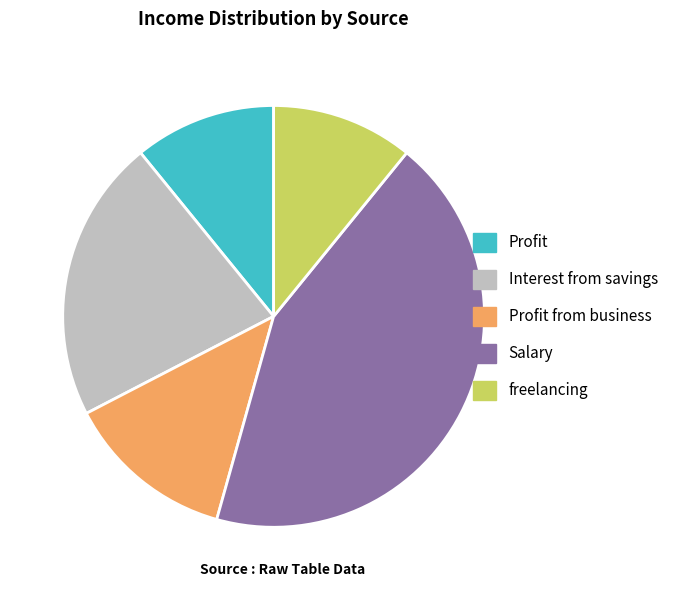

Approximately how many times larger is the value at Profit from business compared to freelancing?

1.2